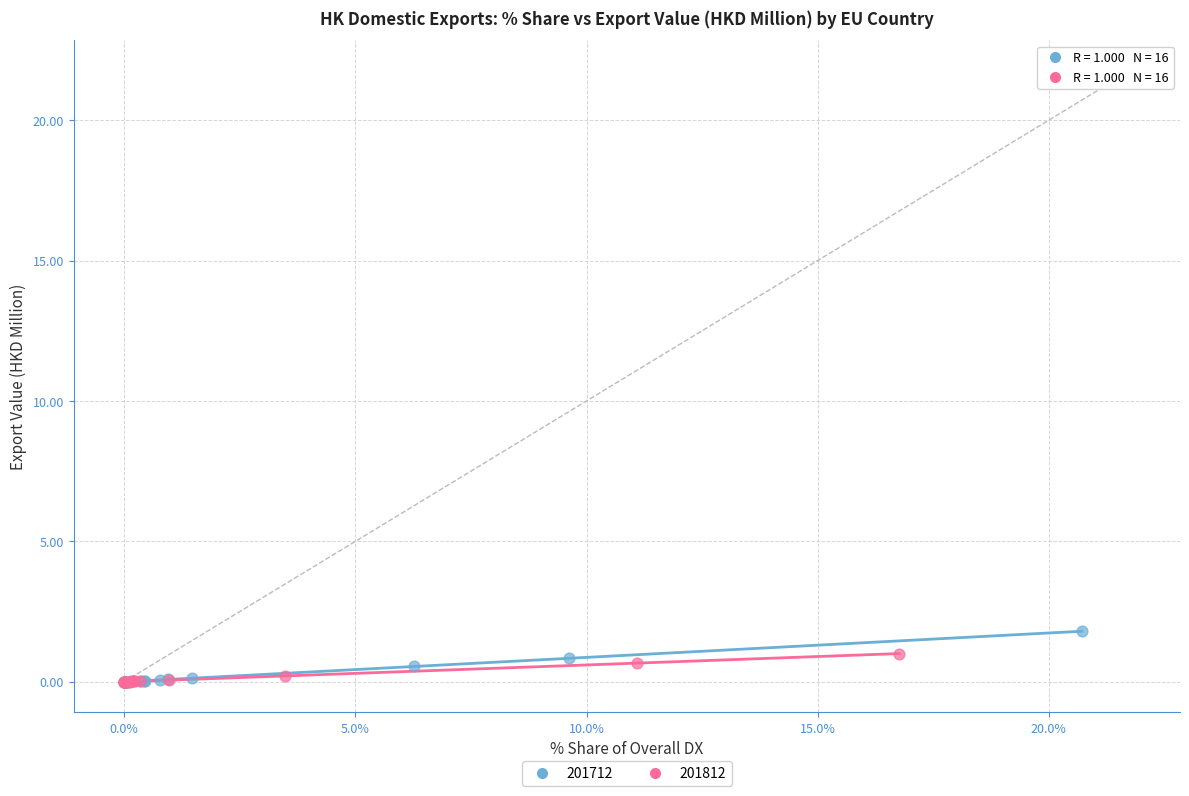

Which series has the largest Y range (max minus min)?

201712